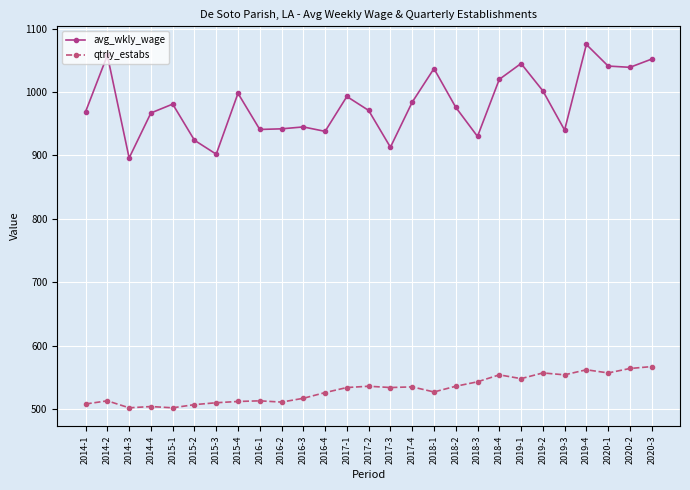

Which series changed the most between 2014-3 and 2016-4?

avg_wkly_wage